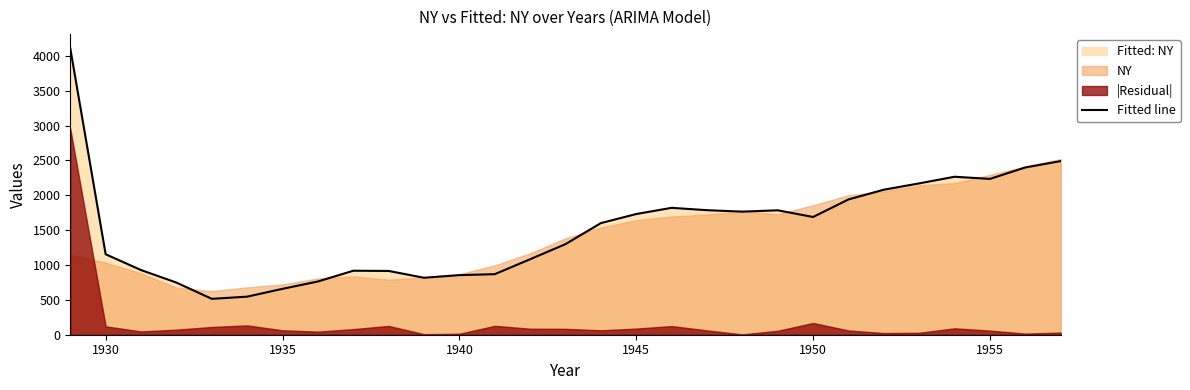

True or false: Fitted line has a value of 2236.1 at 1955.

True